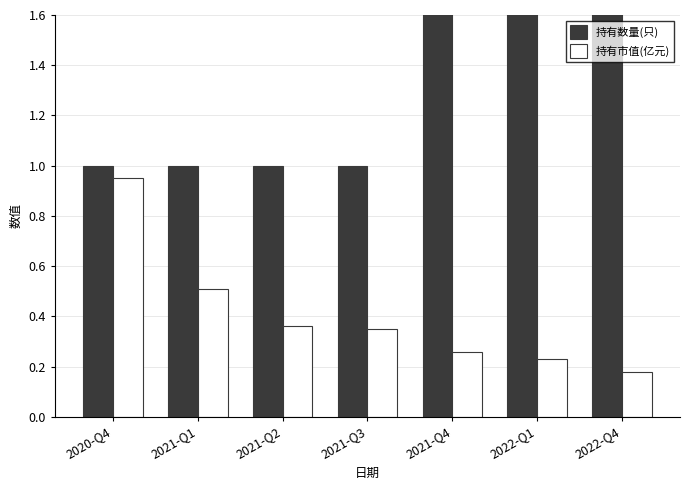

True or false: 持有市值(亿元) has a value of 0.6 at 2021-Q2.

False